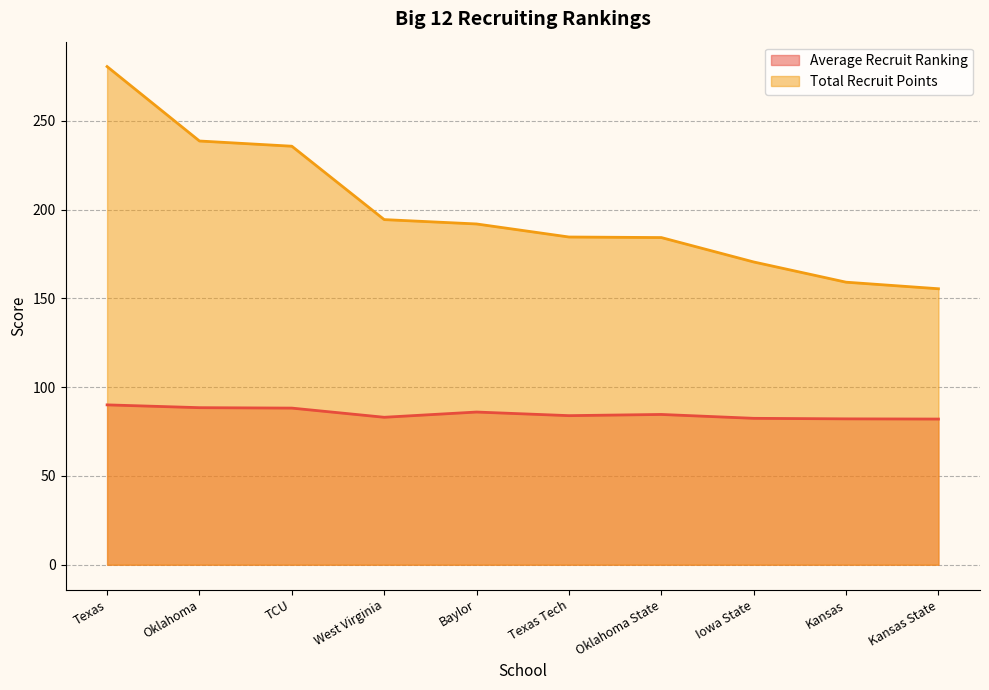

True or false: Total Recruit Points and Average Recruit Ranking intersect in this chart.

False